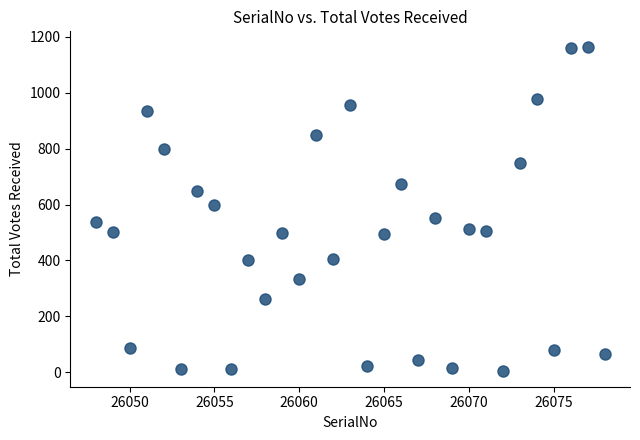

What Y value in the scatter plot is closest to 584?

600